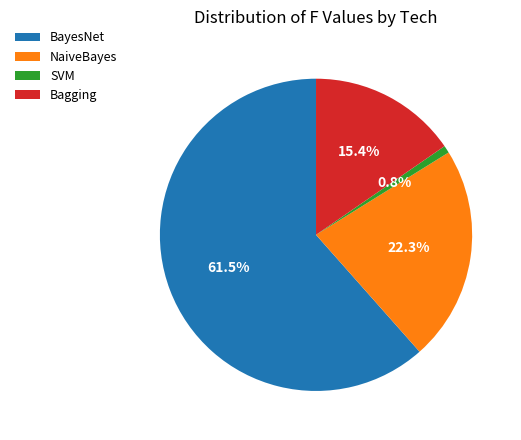

The SVM slice represents 1% of the pie. True or false?

True